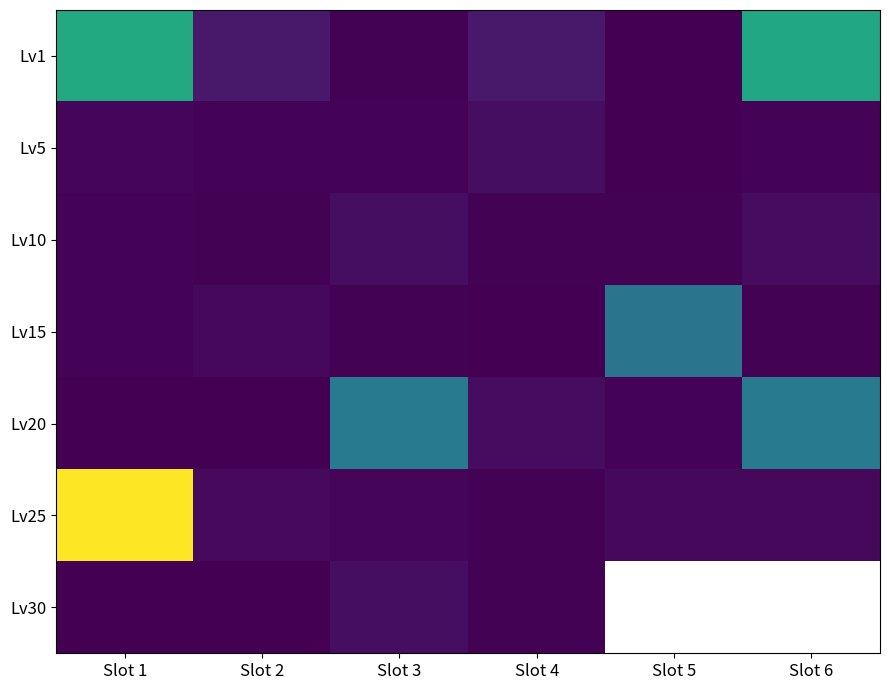

Rank the series by their maximum value, from lowest to highest.

Lv5, Lv10, Lv30, Lv15, Lv20, Lv1, Lv25